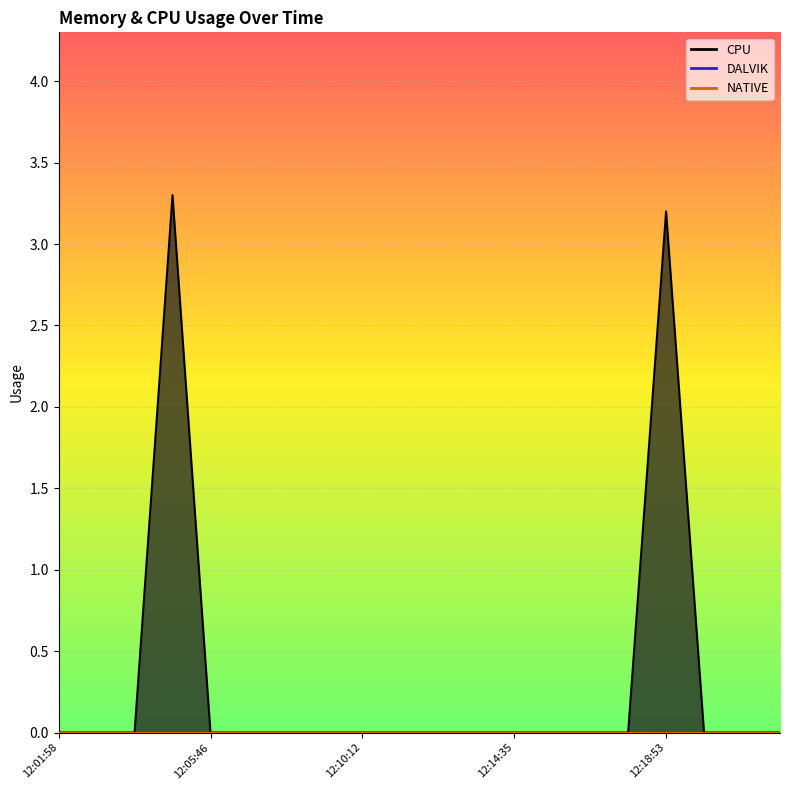

What is the average value of the CPU series?

0.3